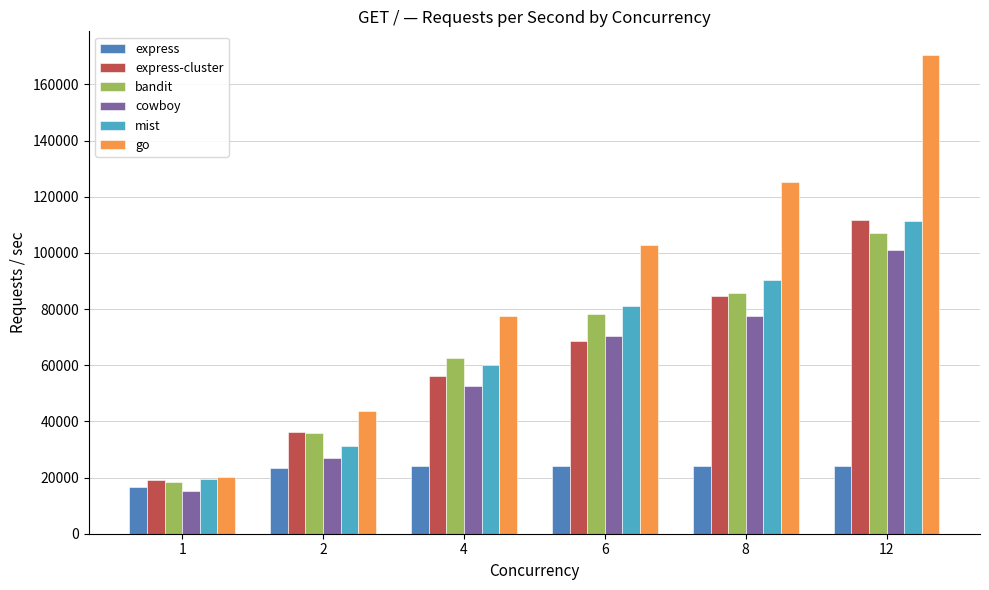

Rank the series at 6 from highest to lowest value.

go, mist, bandit, cowboy, express-cluster, express